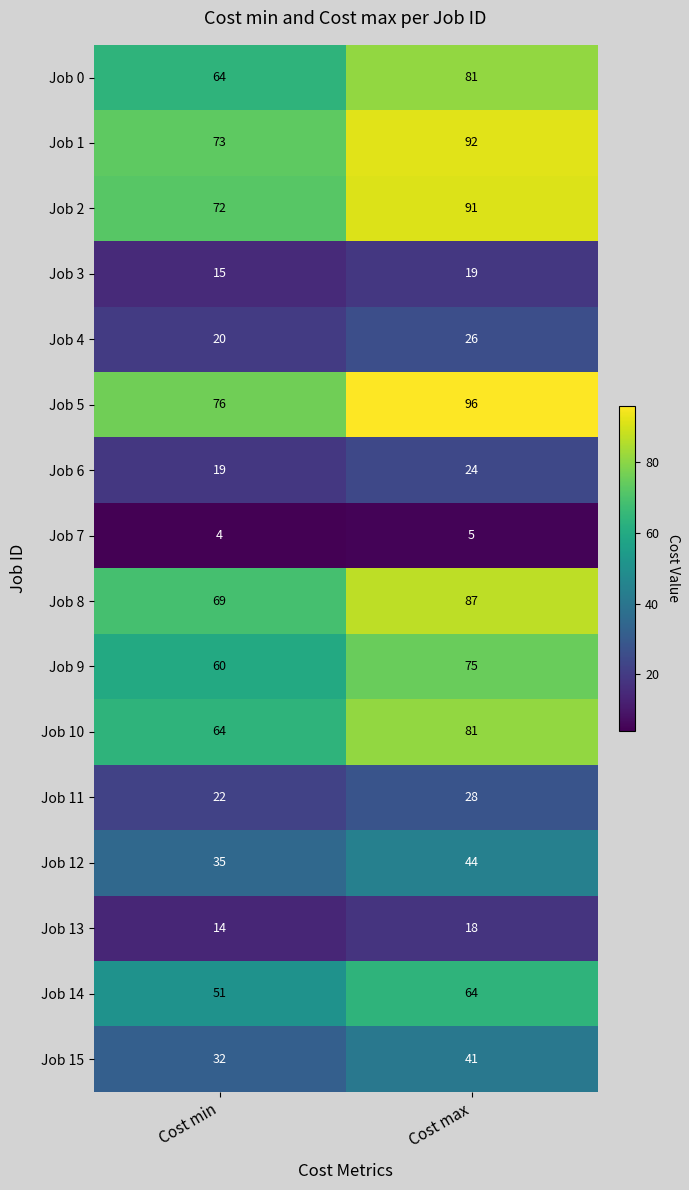

What is the difference between the Job 14 values at Cost min and Cost max?

13